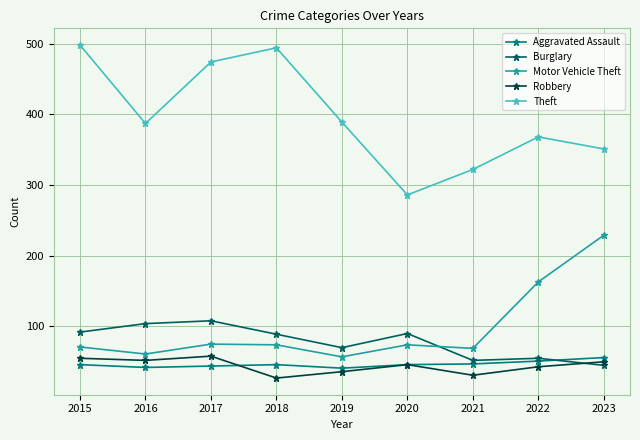

True or false: Motor Vehicle Theft has more than 2 points higher than both neighbors.

False